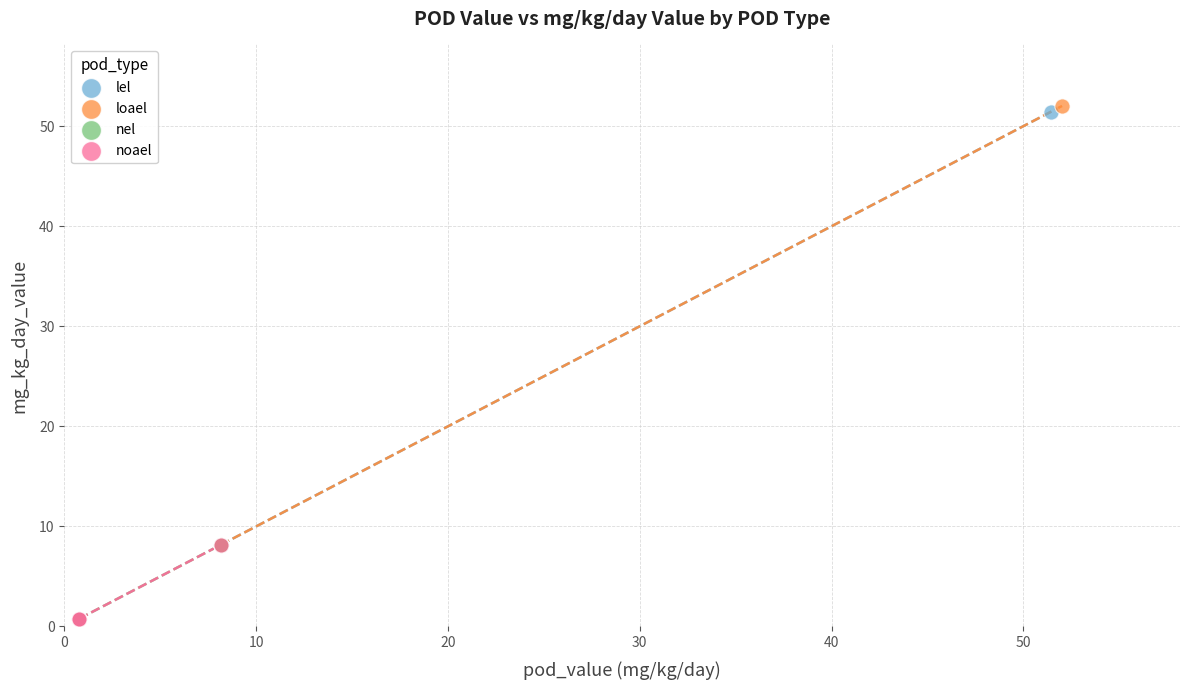

Which series has the largest Y range (max minus min)?

loael